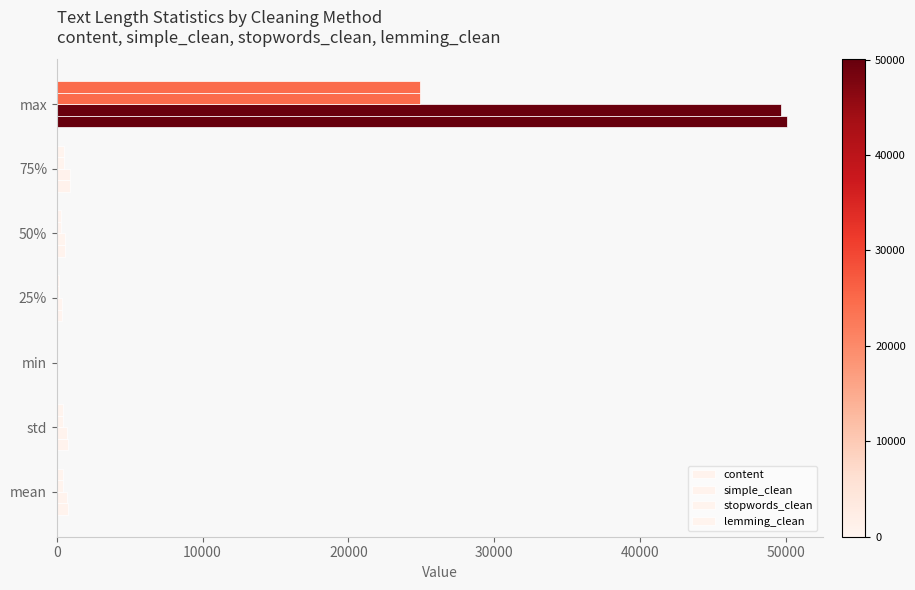

How many values in the content series exceed 741?

4